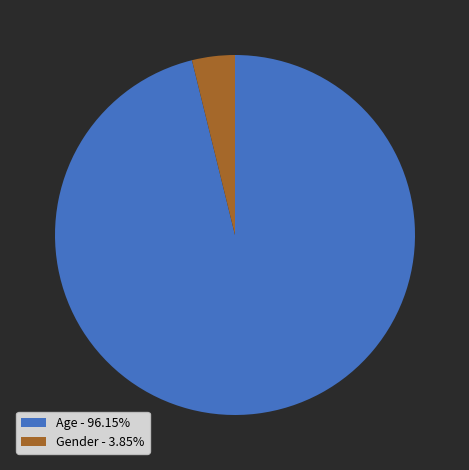

Which category accounts for the majority?

Age